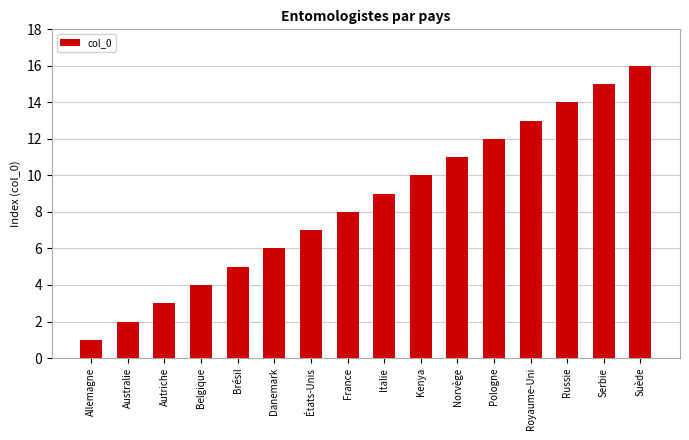

Rank the categories by value from highest to lowest.

Suède, Serbie, Russie, Royaume-Uni, Pologne, Norvège, Kenya, Italie, France, États-Unis, Danemark, Brésil, Belgique, Autriche, Australie, Allemagne